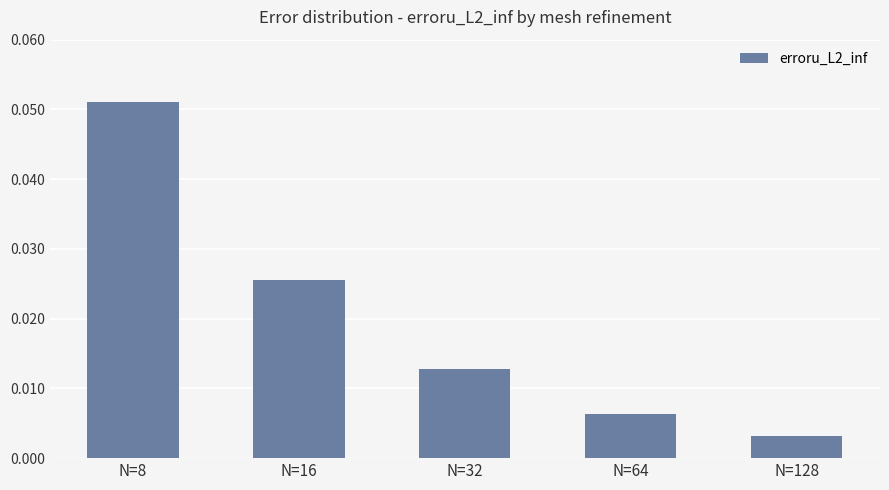

Which label corresponds to the largest value in the chart?

N=8